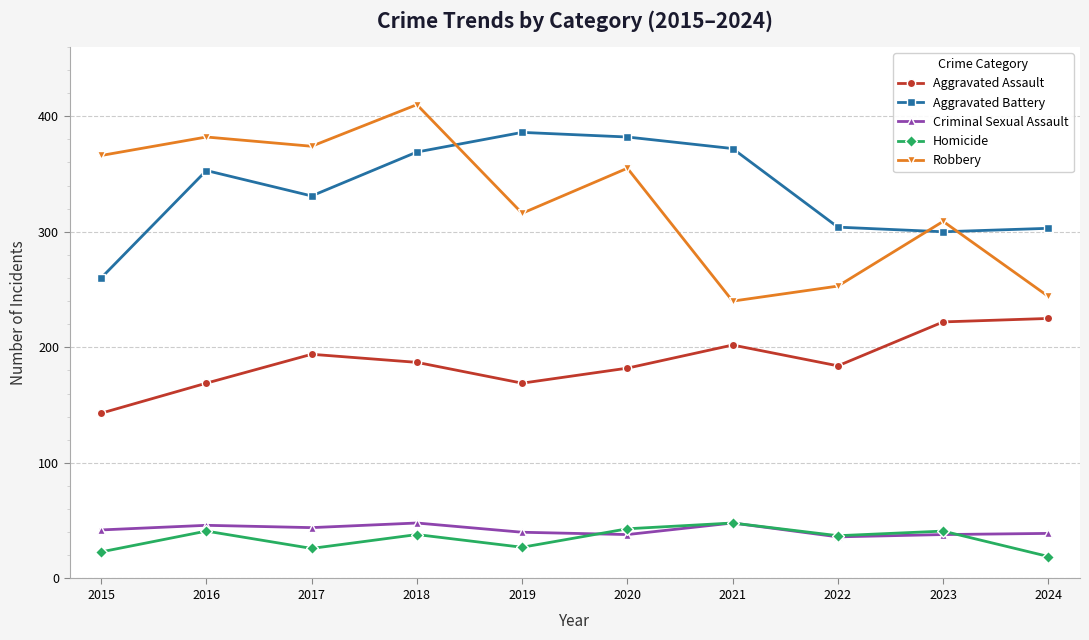

What is the difference between the maximum and minimum values in the Aggravated Battery series?

126